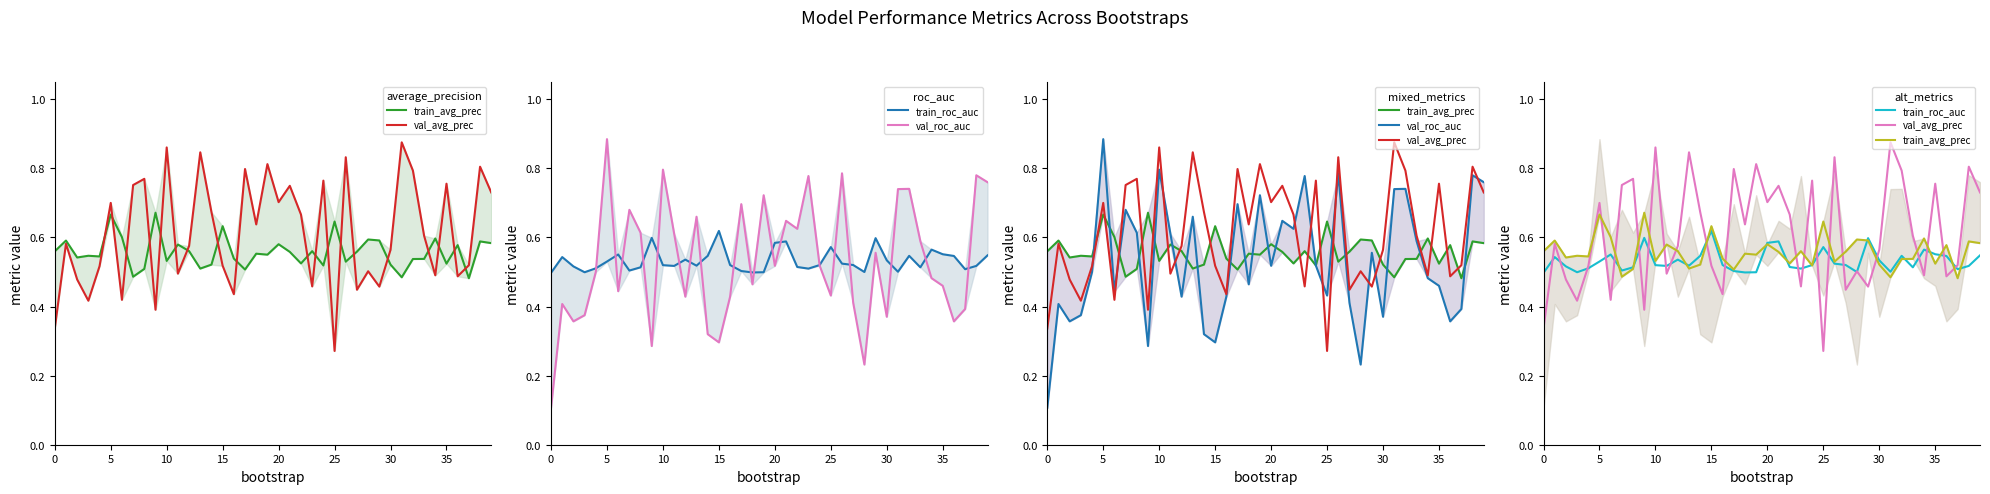

The value of val_avg_prec at 36 is 0.5. True or false?

True